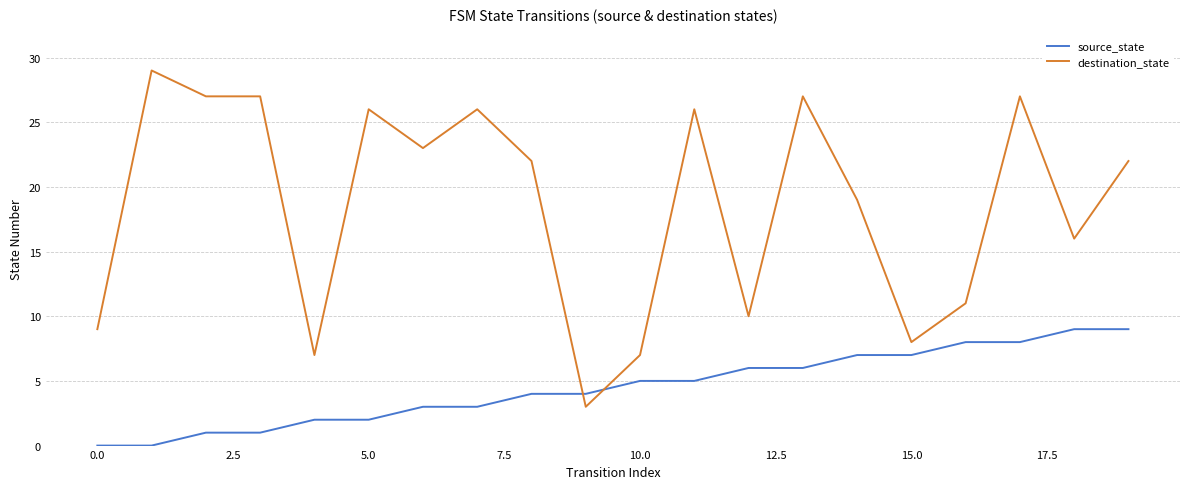

How many times do destination_state and source_state cross each other?

2